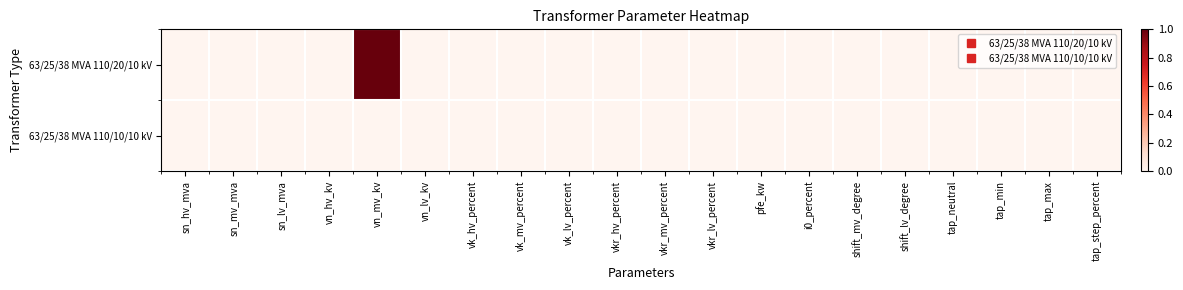

Reading left to right, what are all the values shown in this chart?

63/25/38 MVA 110/20/10 kV: sn_hv_mva=0	sn_mv_mva=0	sn_lv_mva=0	vn_hv_kv=0	vn_mv_kv=1	vn_lv_kv=0	vk_hv_percent=0	vk_mv_percent=0	vk_lv_percent=0	vkr_hv_percent=0	vkr_mv_percent=0	vkr_lv_percent=0	pfe_kw=0	i0_percent=0	shift_mv_degree=0	shift_lv_degree=0	tap_neutral=0	tap_min=0	tap_max=0	tap_step_percent=0
63/25/38 MVA 110/10/10 kV: sn_hv_mva=0	sn_mv_mva=0	sn_lv_mva=0	vn_hv_kv=0	vn_mv_kv=0	vn_lv_kv=0	vk_hv_percent=0	vk_mv_percent=0	vk_lv_percent=0	vkr_hv_percent=0	vkr_mv_percent=0	vkr_lv_percent=0	pfe_kw=0	i0_percent=0	shift_mv_degree=0	shift_lv_degree=0	tap_neutral=0	tap_min=0	tap_max=0	tap_step_percent=0